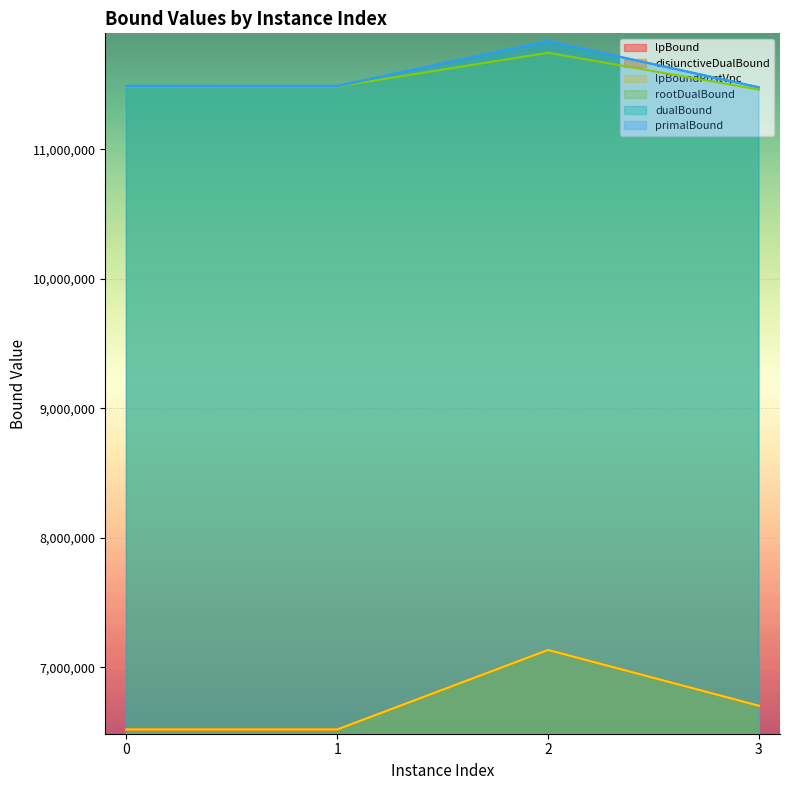

What are all the series names shown in the legend?

lpBound, disjunctiveDualBound, lpBoundPostVpc, rootDualBound, dualBound, primalBound